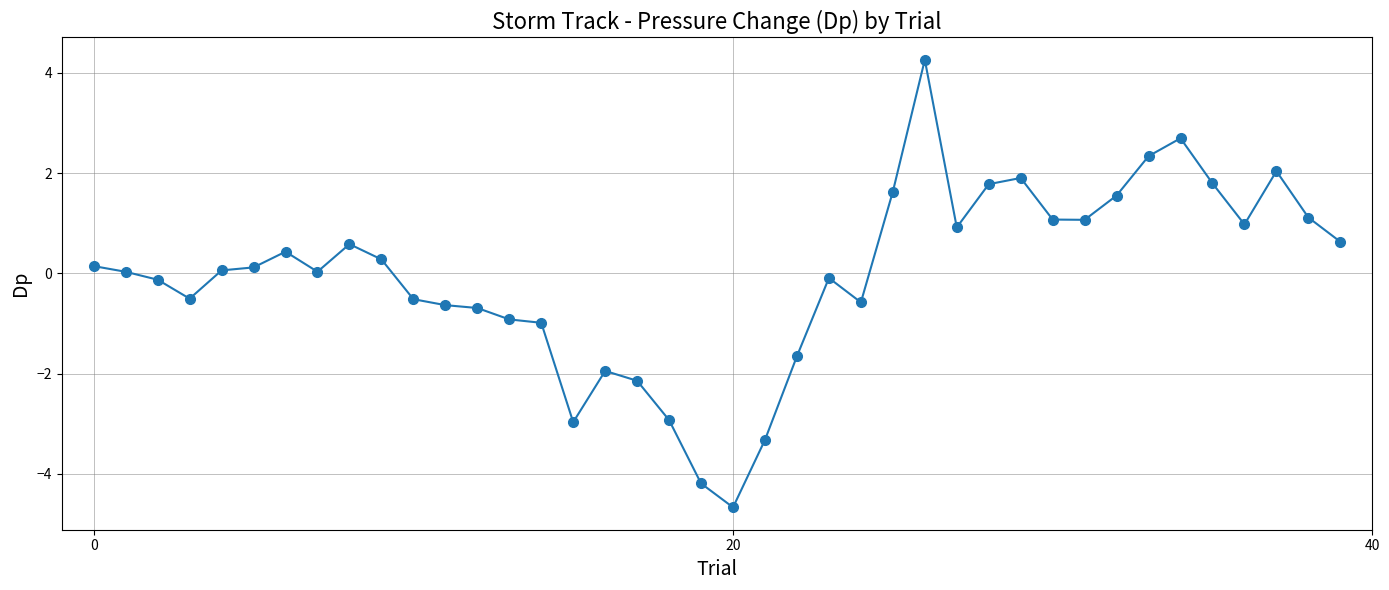

What is the greatest value displayed?

4.3